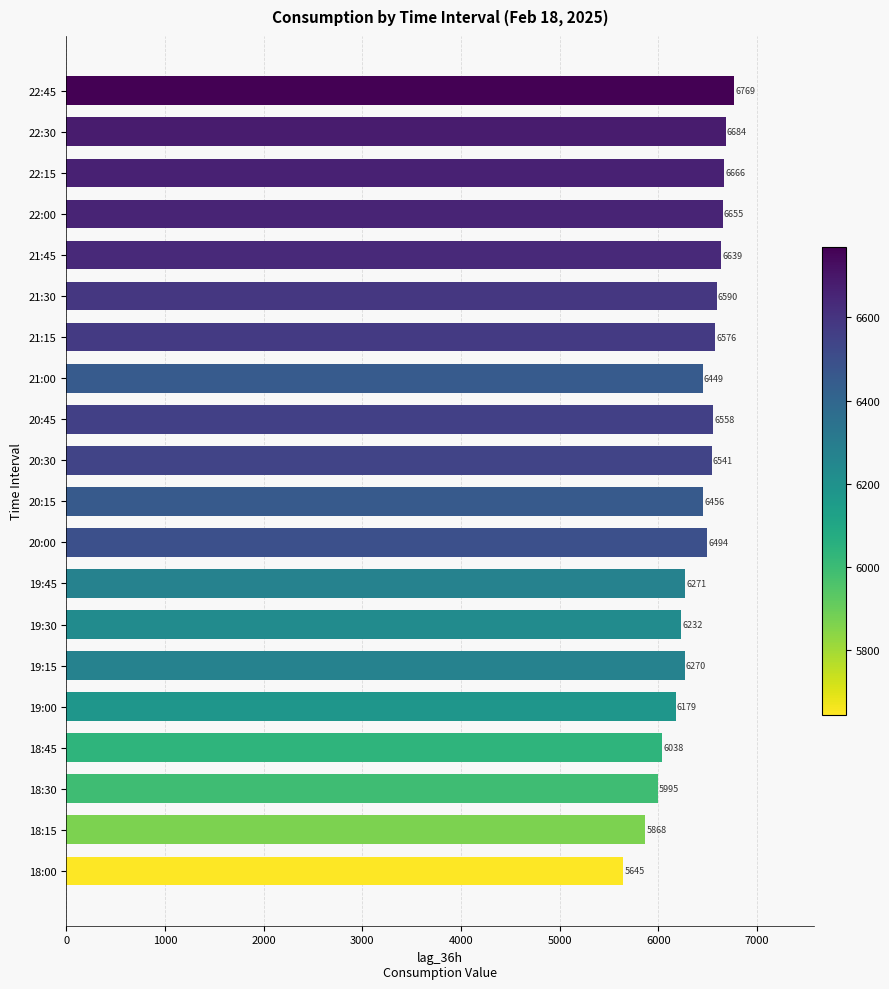

How many bars are there in total?

20